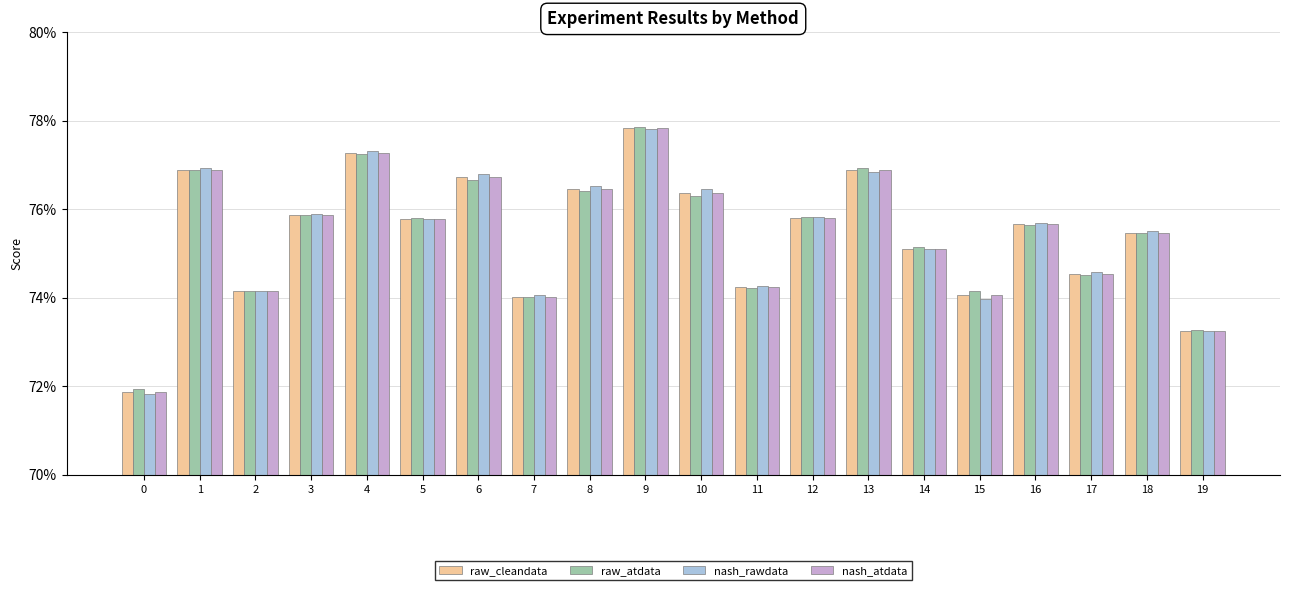

Does the chart contain any negative values?

No